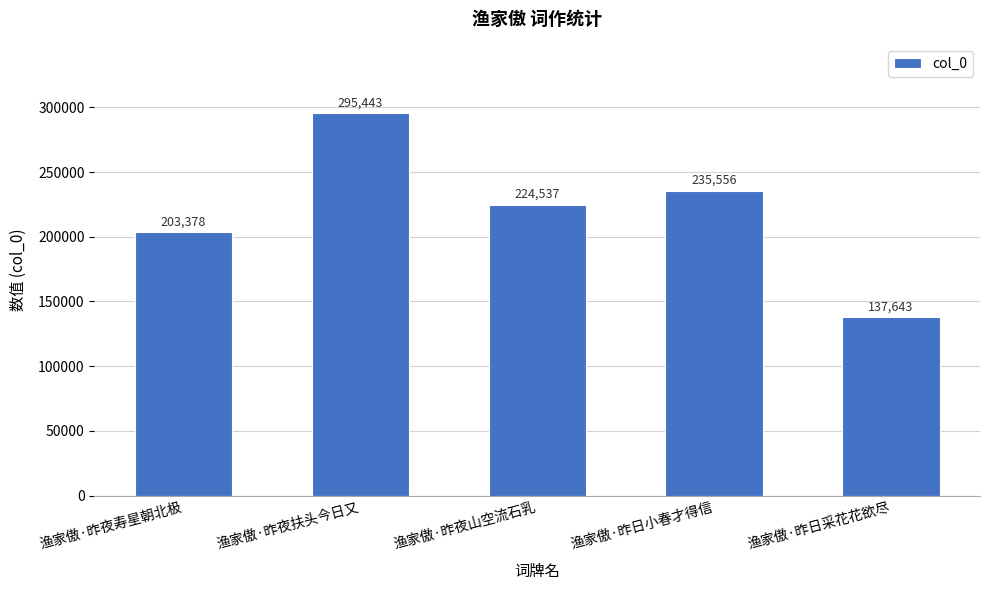

Reading left to right, extract all data points from this chart.

203378	295443	224537	235556	137643